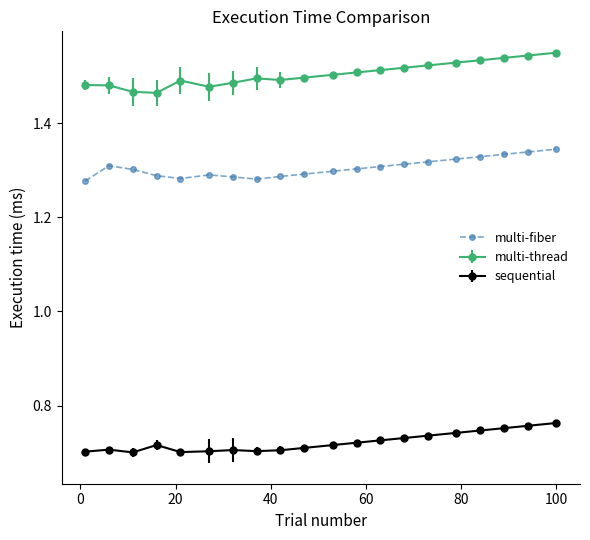

List the series in order of their peak value, lowest first.

sequential, multi-fiber, multi-thread